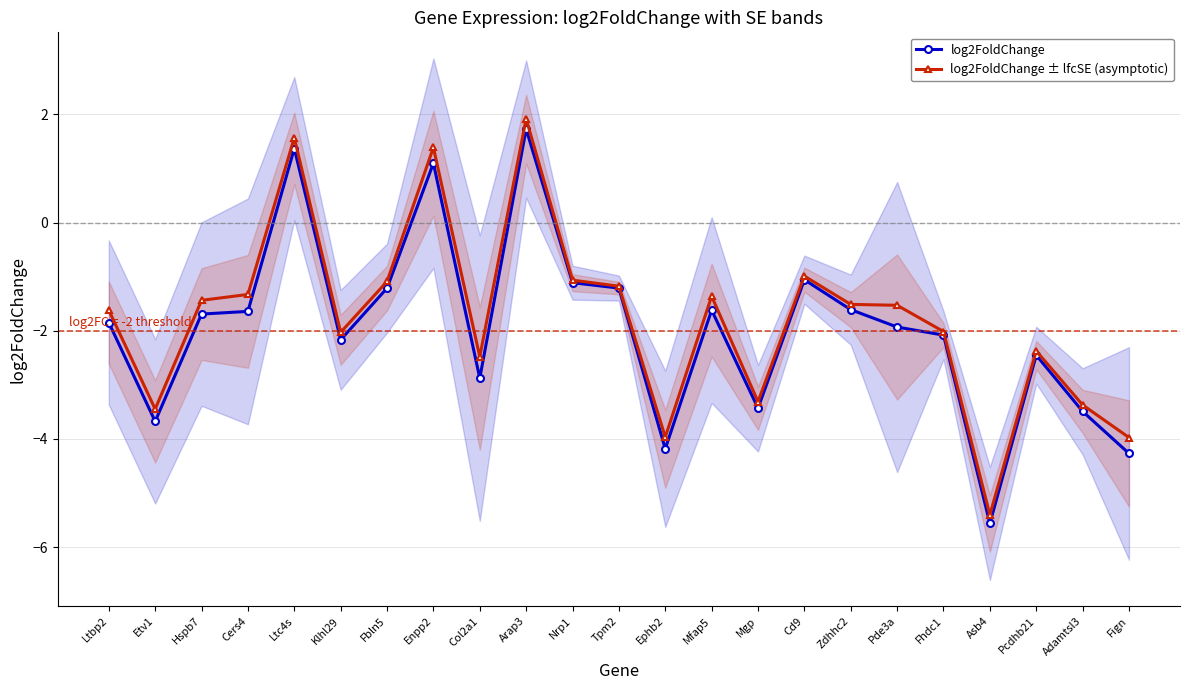

How many data points does each series have?

23